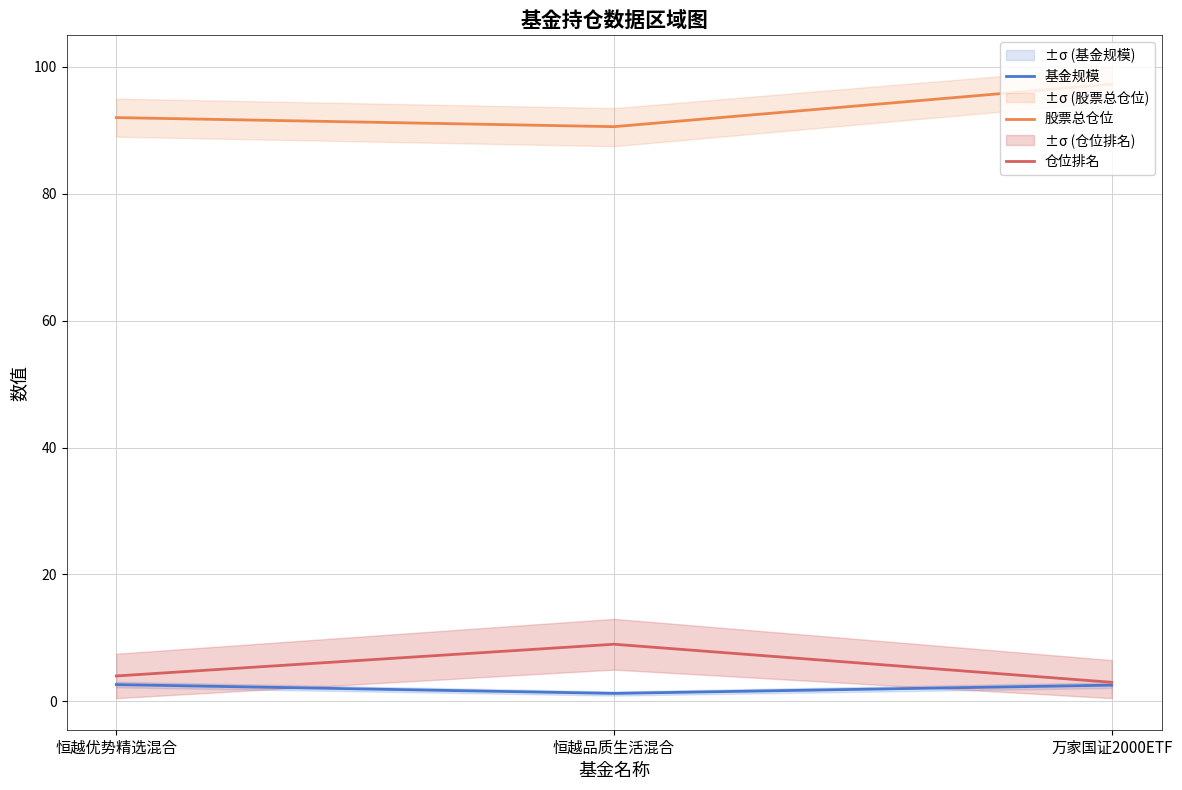

Between 恒越品质生活混合 and 万家国证2000ETF, which series saw the biggest shift?

股票总仓位